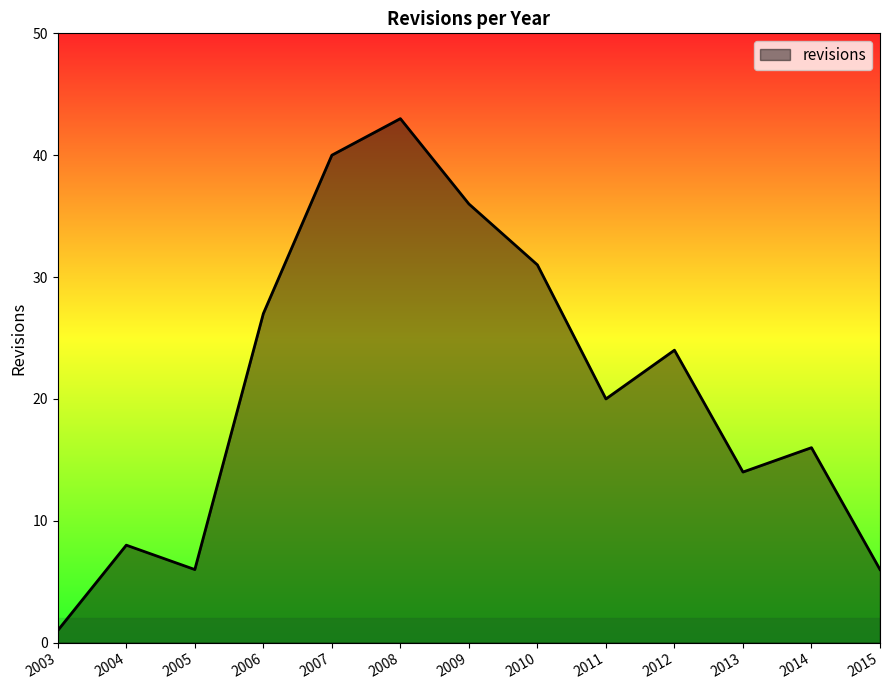

Where is the first local minimum?

2005